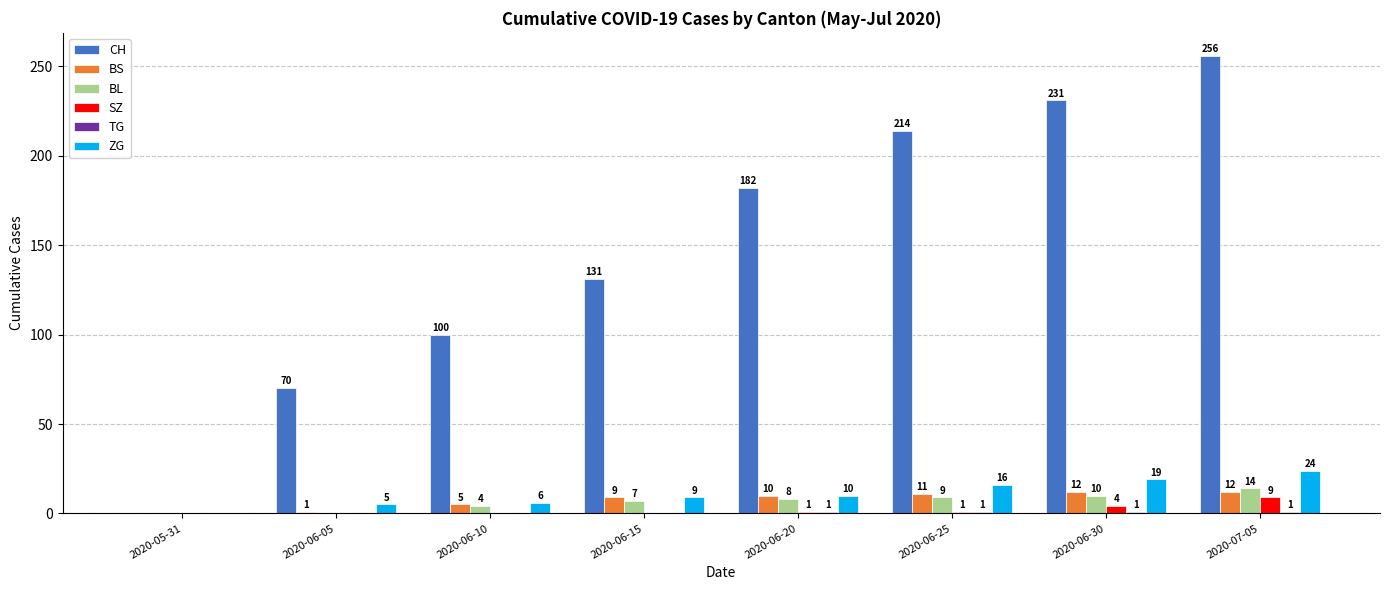

What is the greatest value displayed?

256